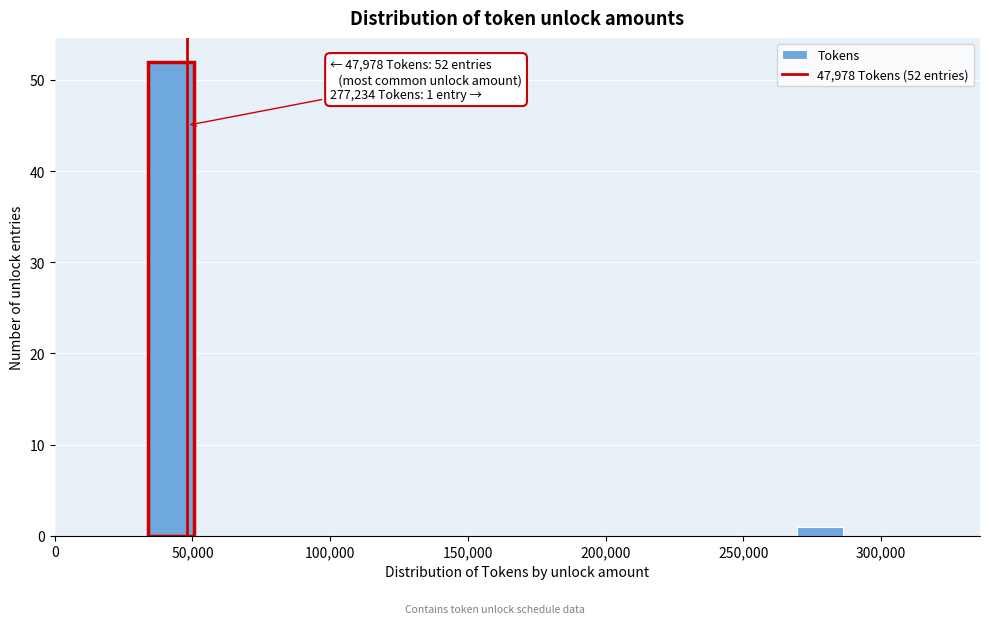

Around what value on the x-axis is the tallest bar? Give the approximate position of its centre, as read against the axis.

40000